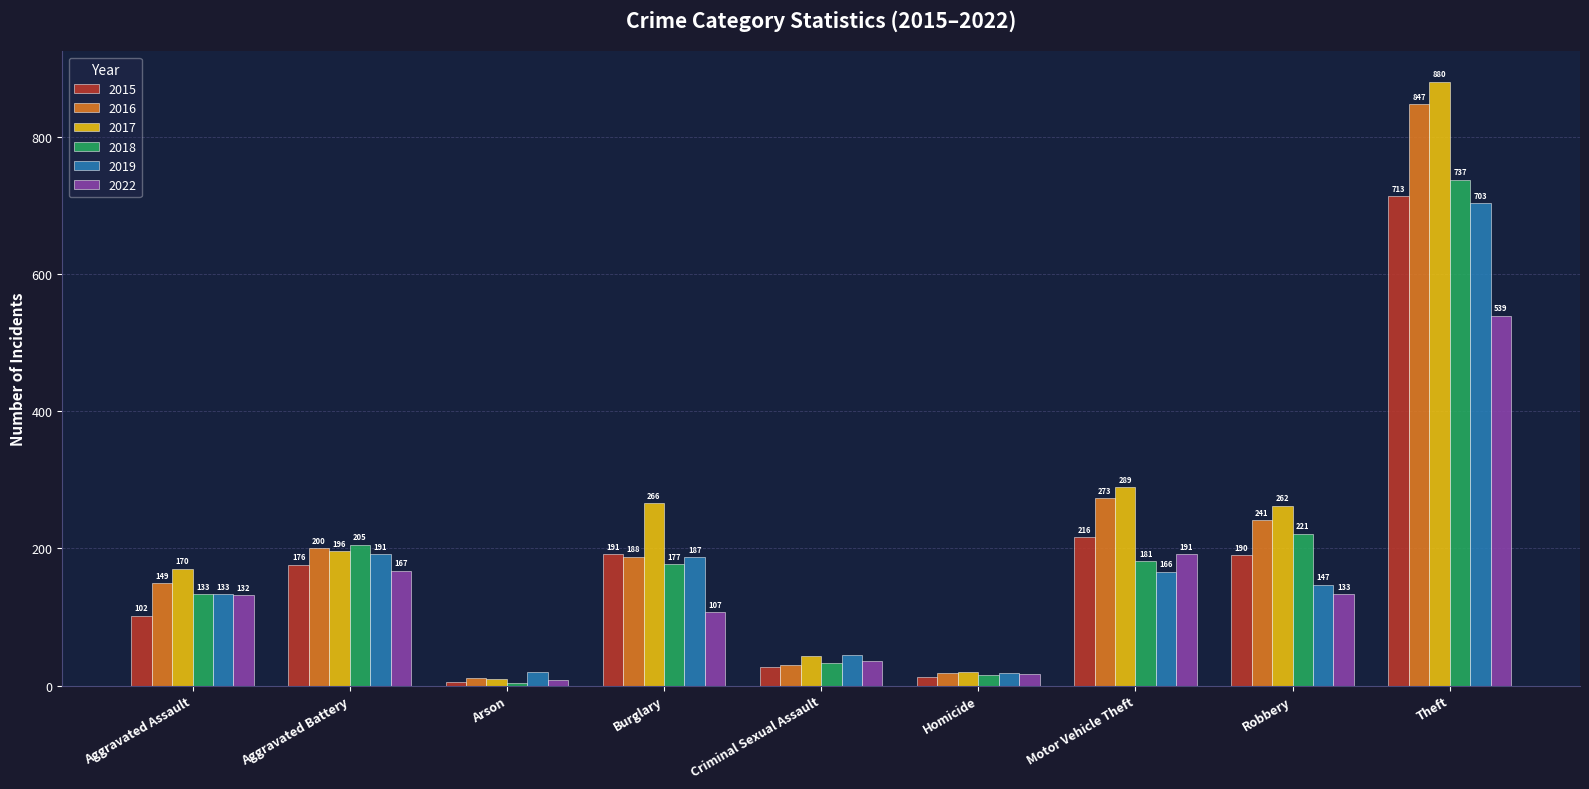

The 2018 series shows 177 at Burglary. True or false?

True